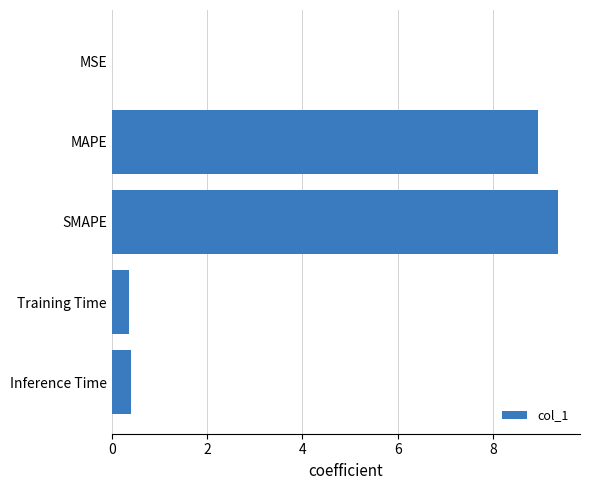

Is it true that the value at MAPE is 8.9?

True